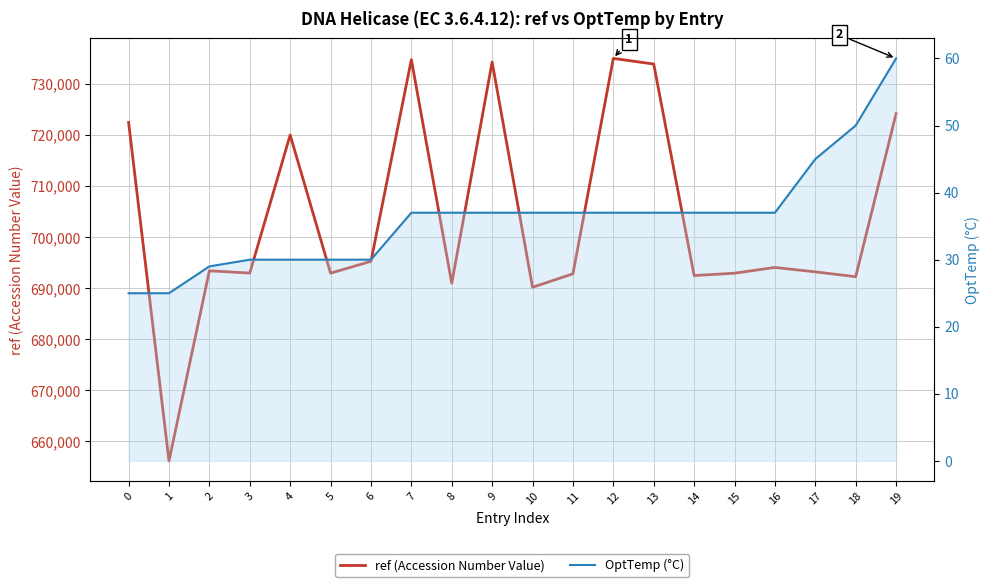

Which series has the largest total across all categories?

ref (Accession Number Value)